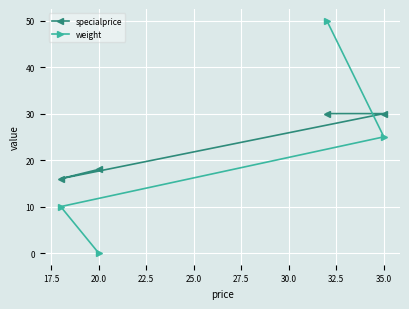

What is the sum of all specialprice values?

94